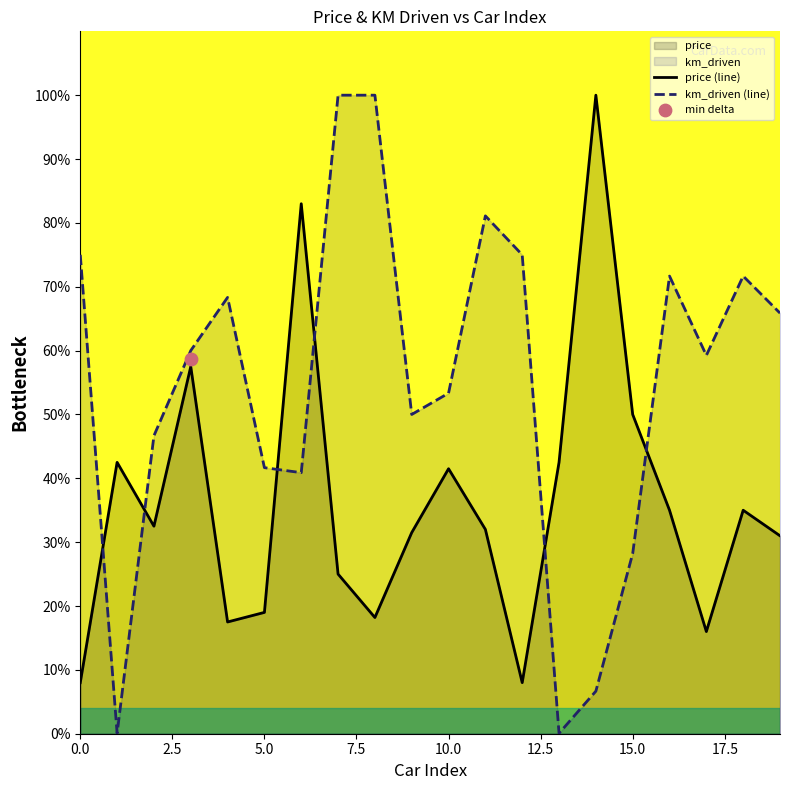

What is the highest value of the price (line) series?

100.0